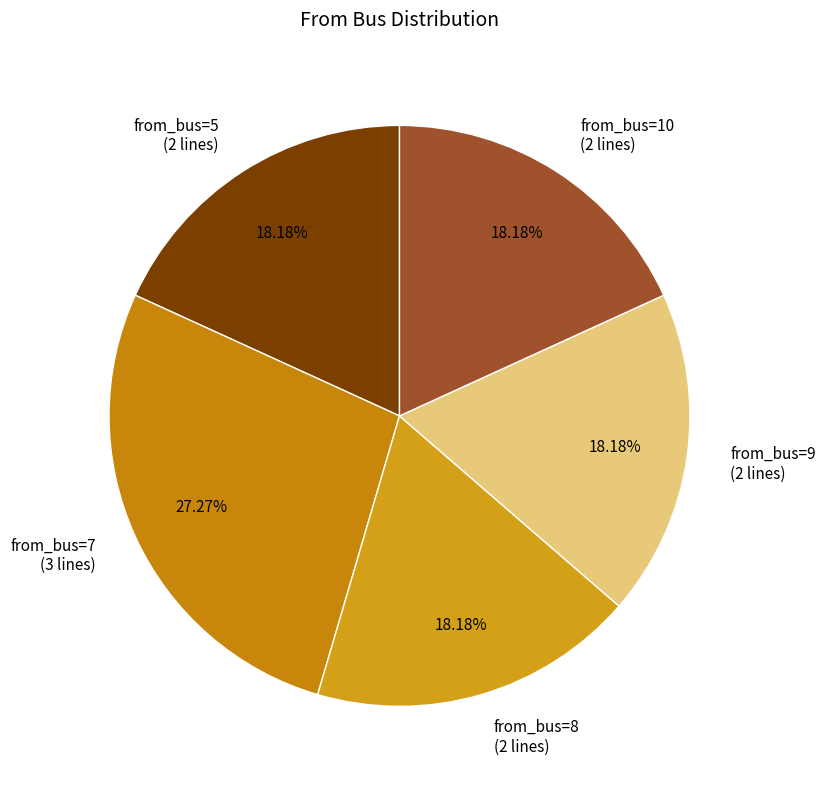

Combined, do from_bus=7 (3 lines) and from_bus=10 (2 lines) account for over 50%?

No